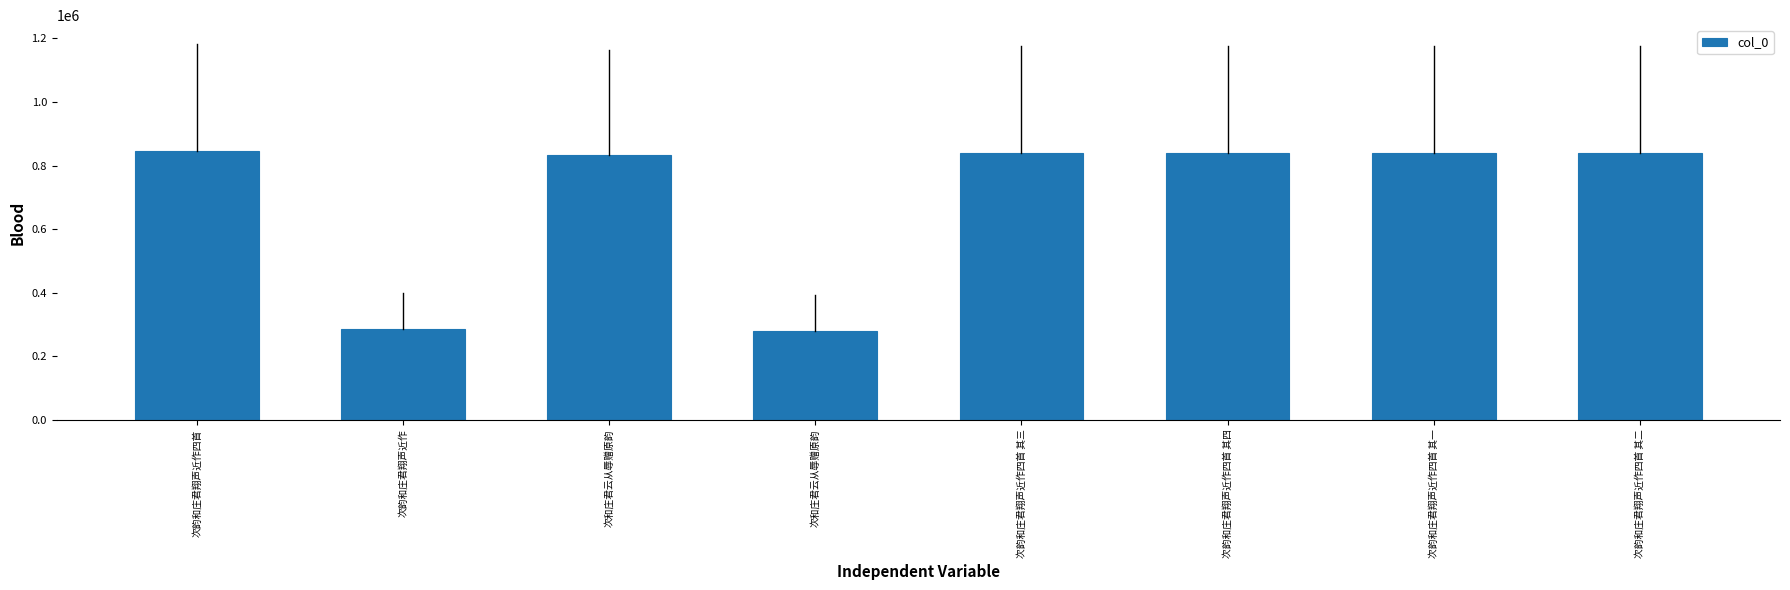

Which label corresponds to the largest value in the chart?

次韵和庄君翔声近作四首